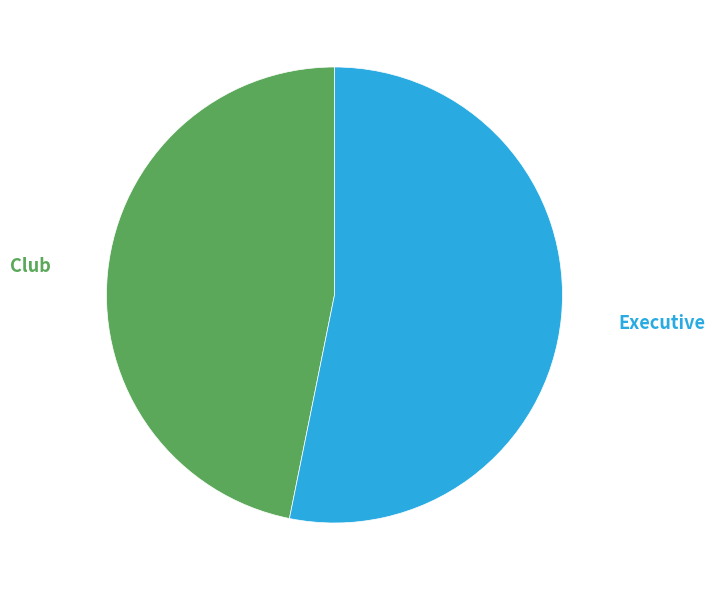

Is the sum of Executive and Club greater than half?

Yes